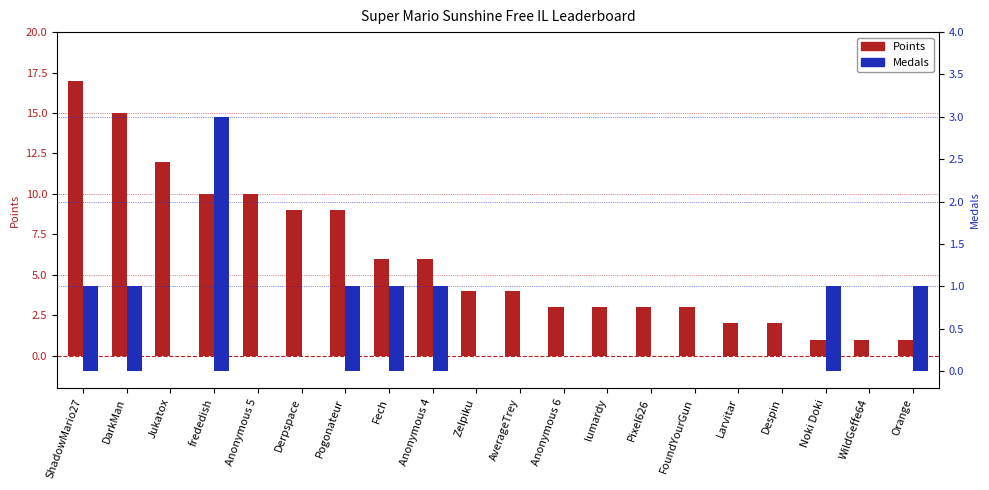

Reading left to right, what are all the values shown in this chart?

Points: ShadowMario27=17	DarkMan=15	Jukatox=12	frededish=10	Anonymous 5=10	Derpspace=9	Pogonateur=9	Fech=6	Anonymous 4=6	Zelpiku=4	AverageTrey=4	Anonymous 6=3	lumardy=3	Pixel626=3	FoundYourGun=3	Larvitar=2	Despin=2	Noki Doki=1	WildGeffe64=1	Orange=1
Medals: ShadowMario27=1	DarkMan=1	Jukatox=0	frededish=3	Anonymous 5=0	Derpspace=0	Pogonateur=1	Fech=1	Anonymous 4=1	Zelpiku=0	AverageTrey=0	Anonymous 6=0	lumardy=0	Pixel626=0	FoundYourGun=0	Larvitar=0	Despin=0	Noki Doki=1	WildGeffe64=0	Orange=1